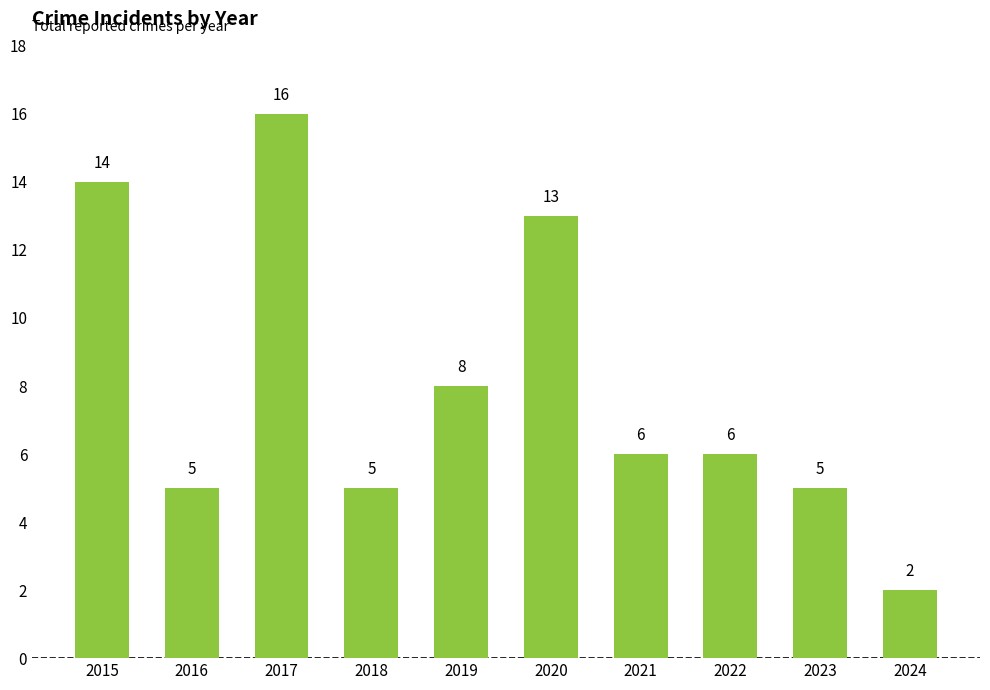

What is the value of the 8th bar from the left?

6